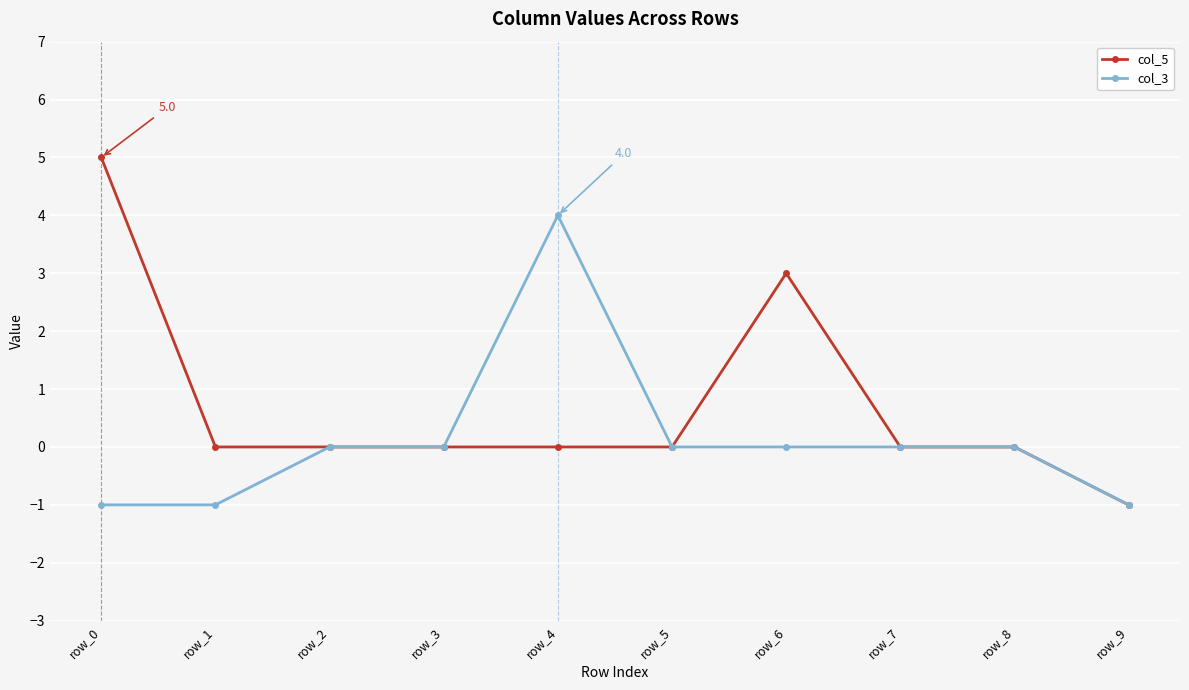

Which series has the widest spread of values?

col_5